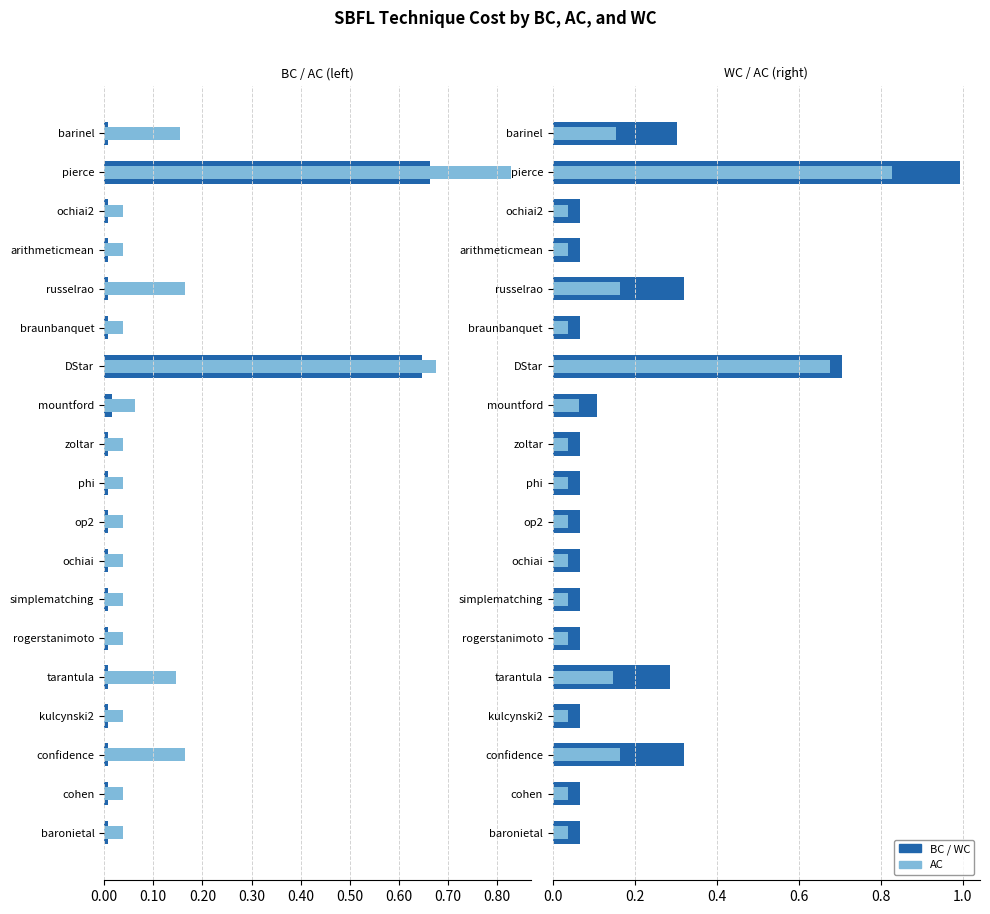

The BC series shows -0.0 at confidence. True or false?

True